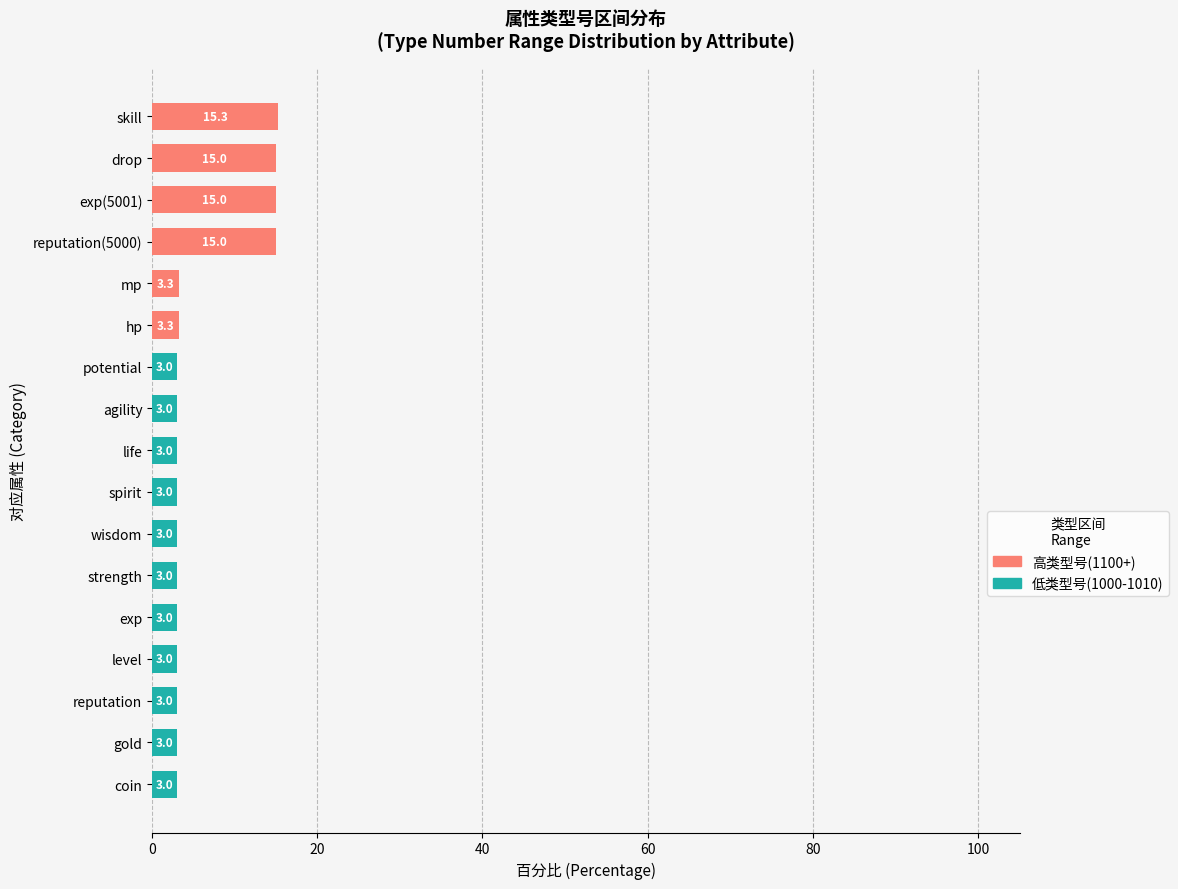

Read the 低类型号(1000-1010) value at spirit.

3.0